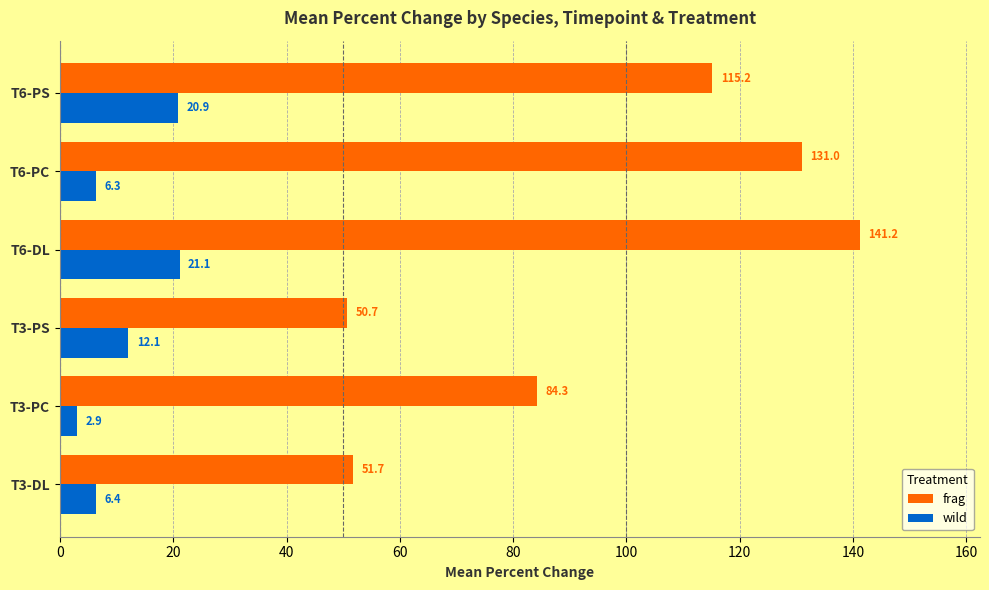

Where is frag nearest to the value 95?

T3-PC